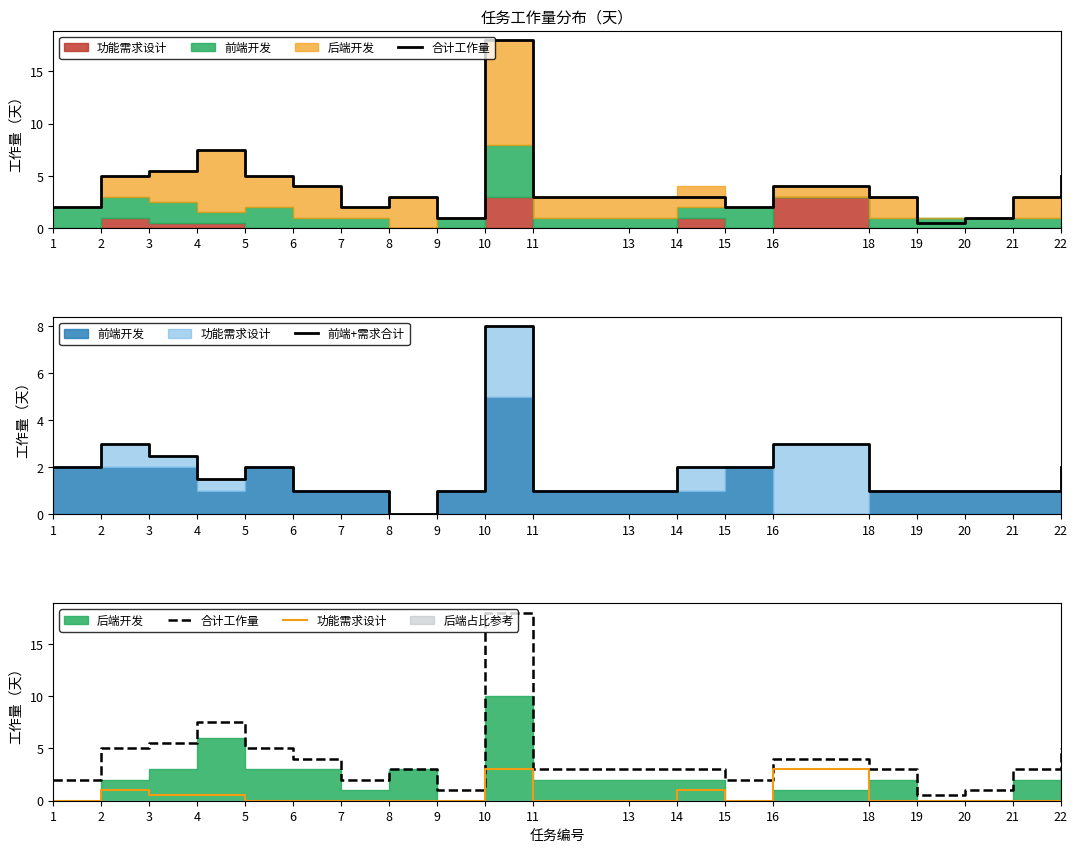

What is the spread (max minus min) of values at 16?

1.0